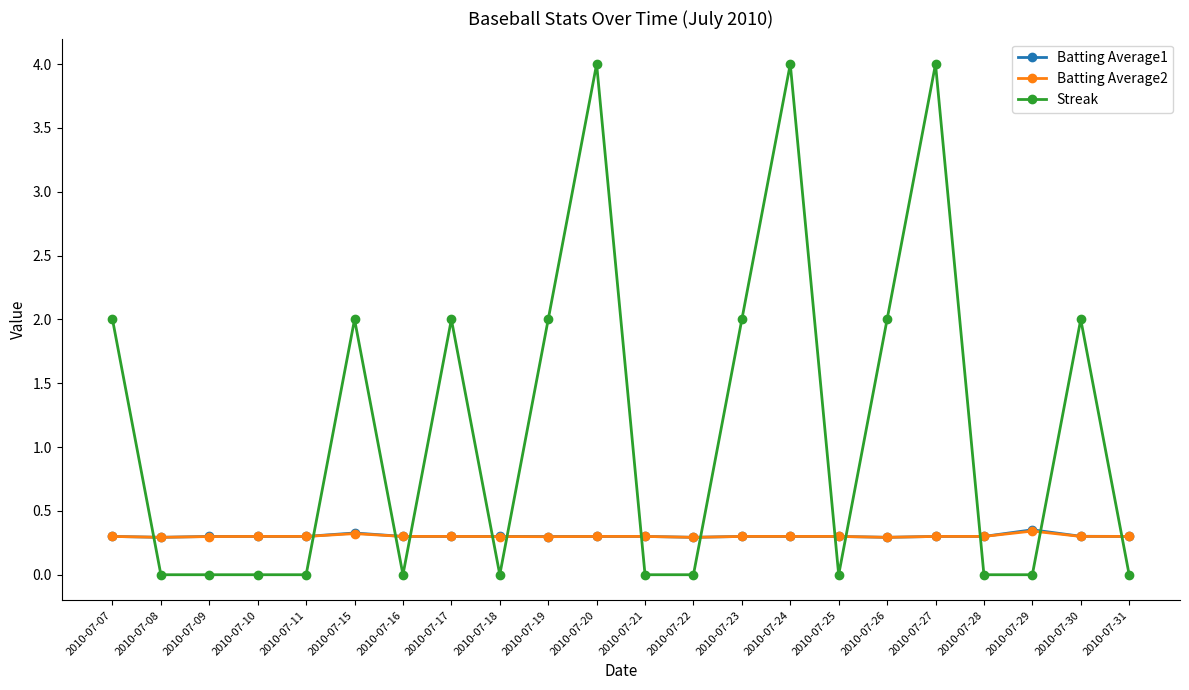

Is it true that Batting Average1 equals 0.3 at 2010-07-24?

True